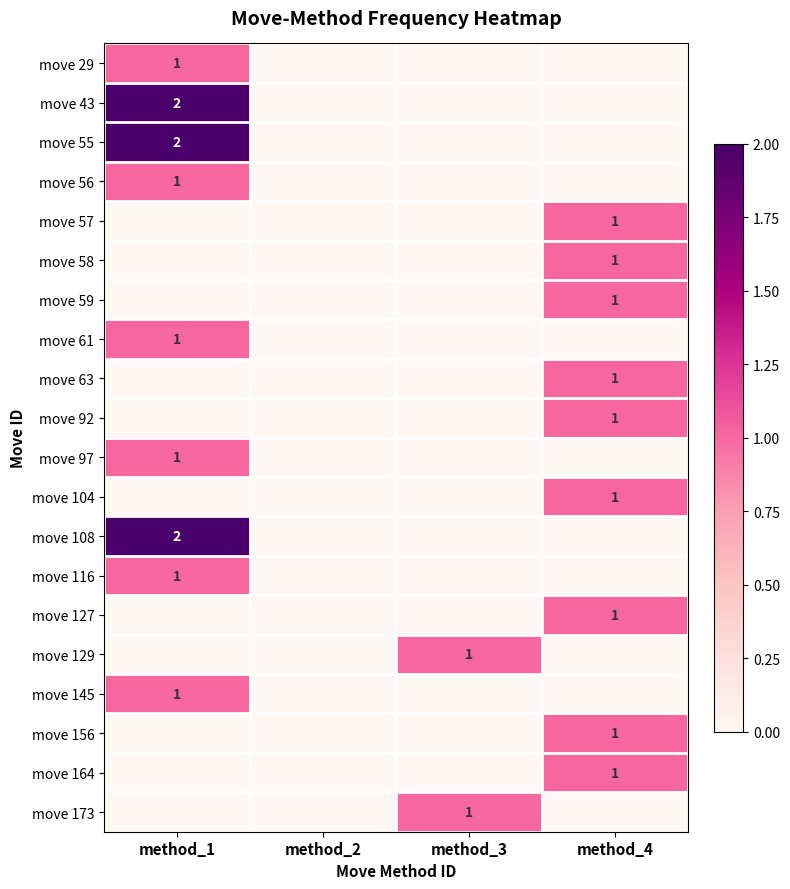

Between method_4 and method_1, which is larger?

method_1